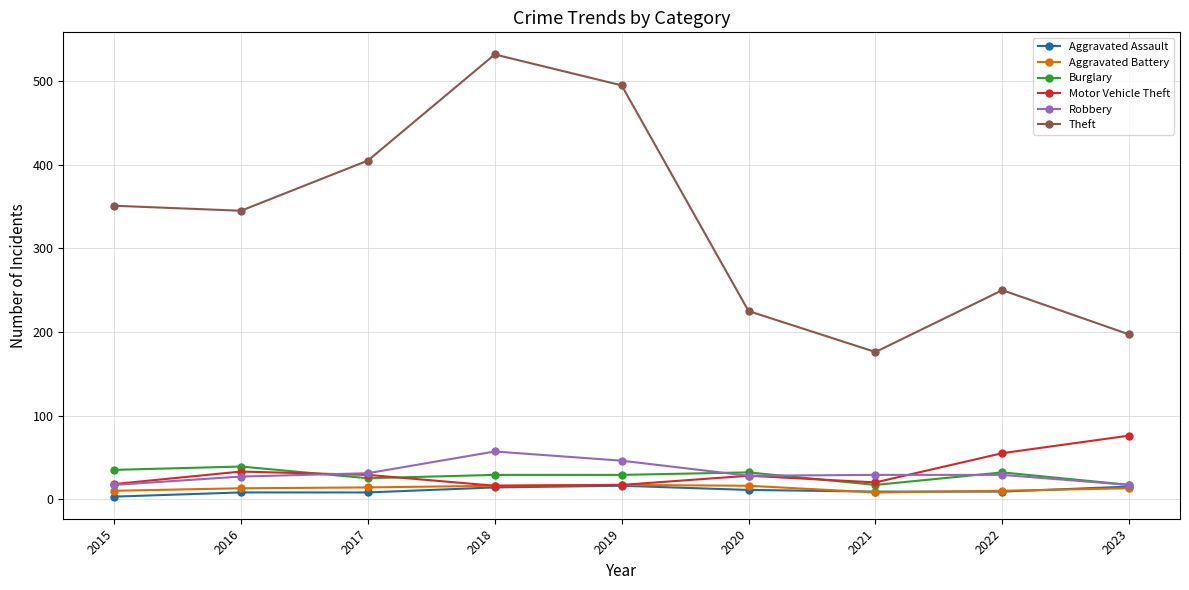

What is the difference between the highest and lowest values at 2015?

348